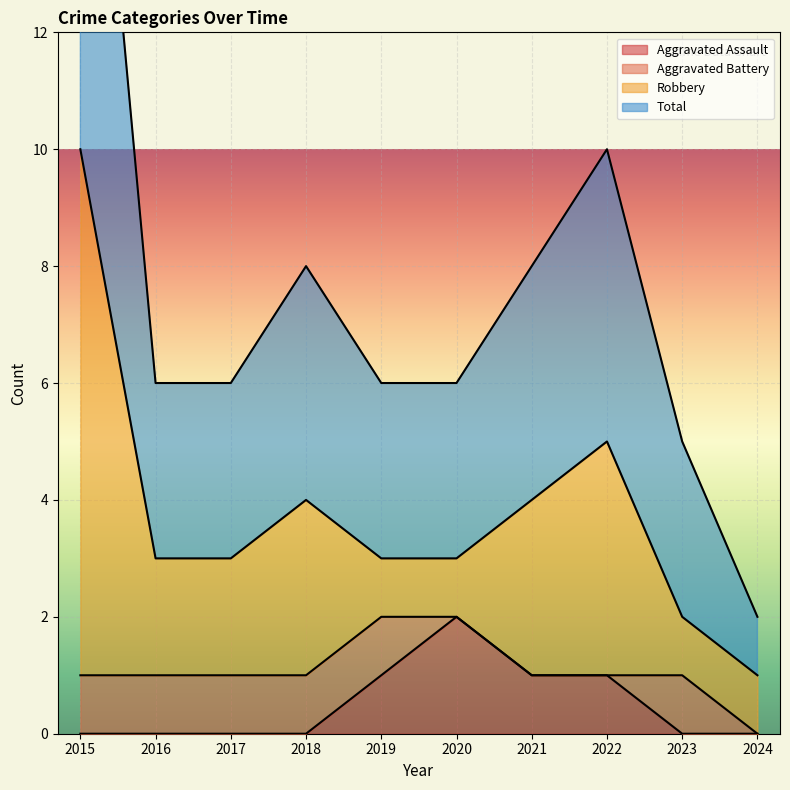

What is the total value across all series at 2018?

8